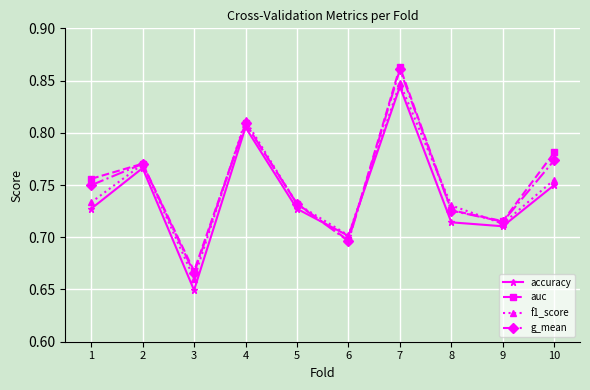

Which category has the lowest value in the f1_score series?

3